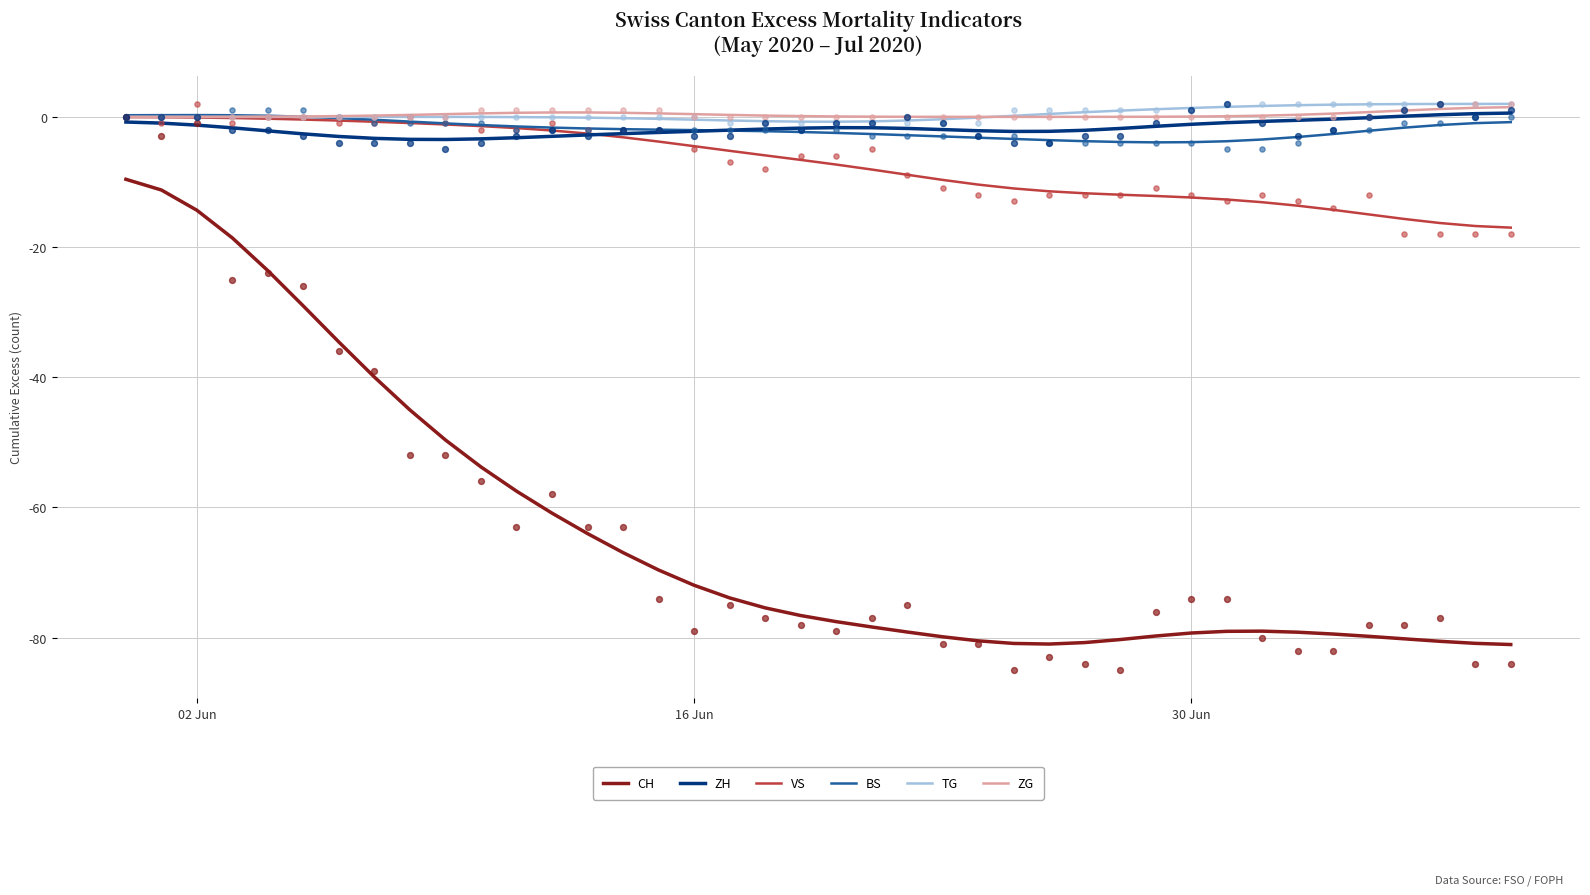

What is the minimum value for CH?

-81.1